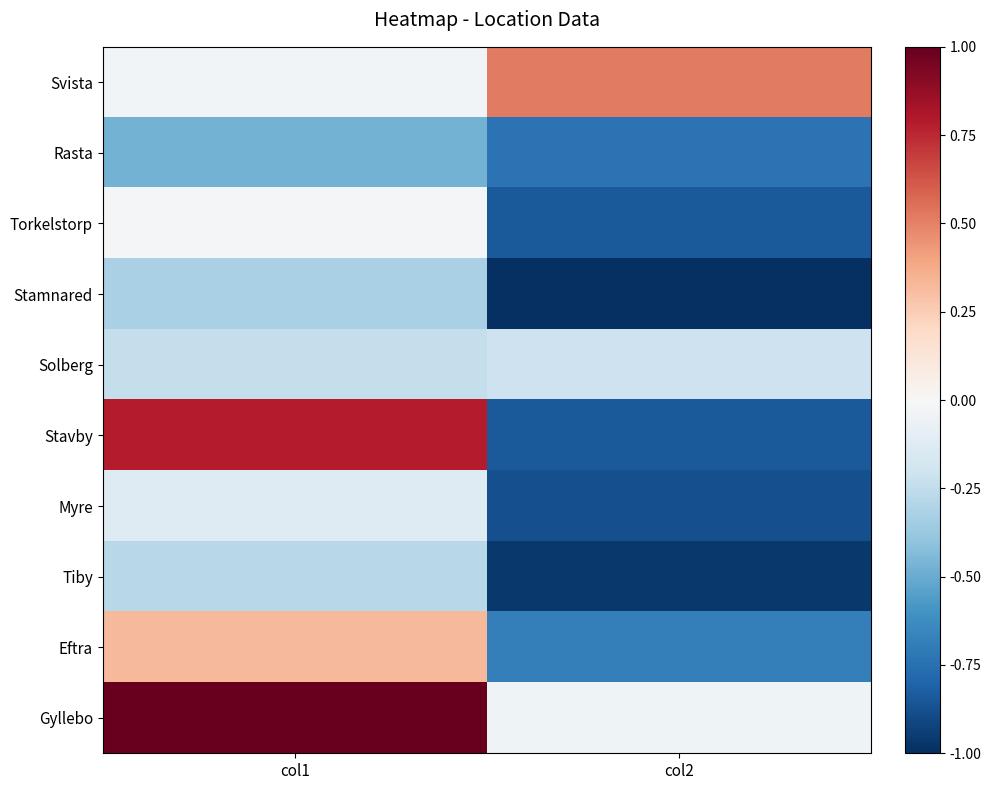

Reading left to right, extract all data points from this chart.

Svista: col1=-0.0	col2=0.5
Rasta: col1=-0.5	col2=-0.7
Torkelstorp: col1=-0.0	col2=-0.8
Stamnared: col1=-0.3	col2=-1.0
Solberg: col1=-0.2	col2=-0.2
Stavby: col1=0.8	col2=-0.8
Myre: col1=-0.1	col2=-0.9
Tiby: col1=-0.3	col2=-1.0
Eftra: col1=0.3	col2=-0.7
Gyllebo: col1=1.0	col2=-0.0